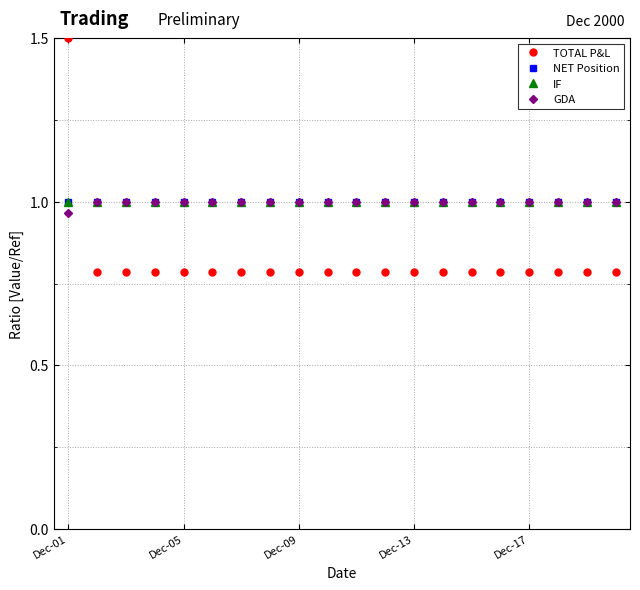

True or false: TOTAL P&L has more than 0 interior local peaks.

False